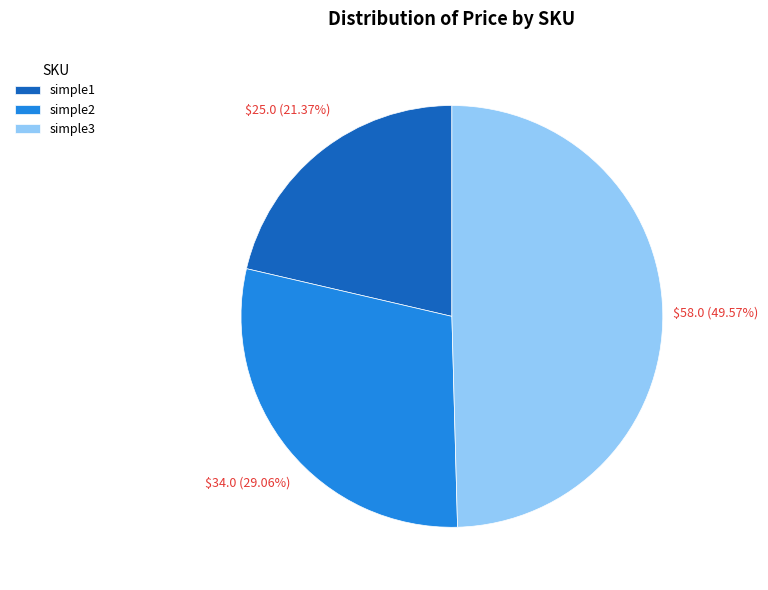

To the nearest percent, what is the average slice percentage?

33%